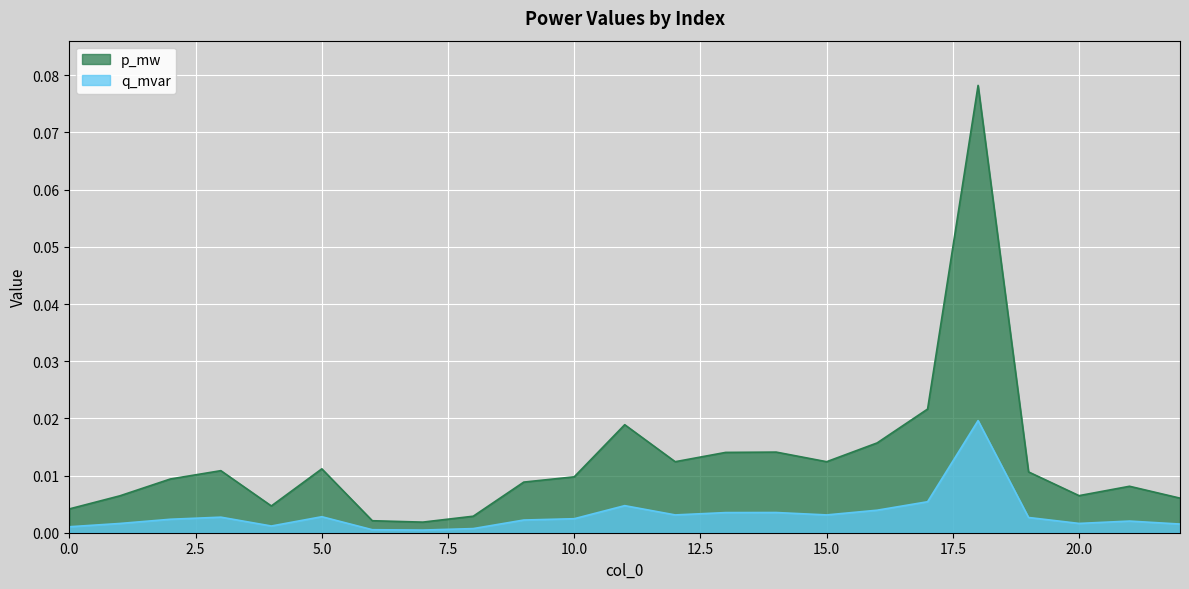

Does the chart display data point markers on the line(s)?

No